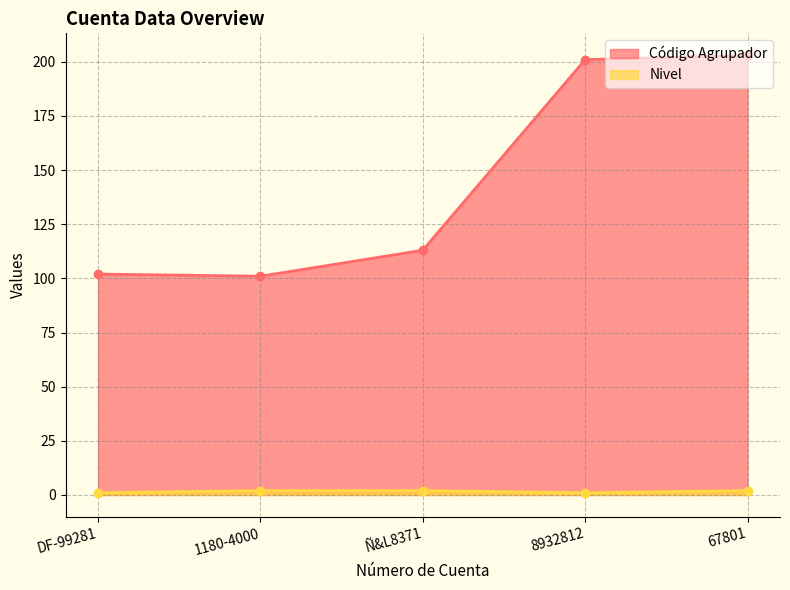

What is the sum of all Código Agrupador values?

720.0